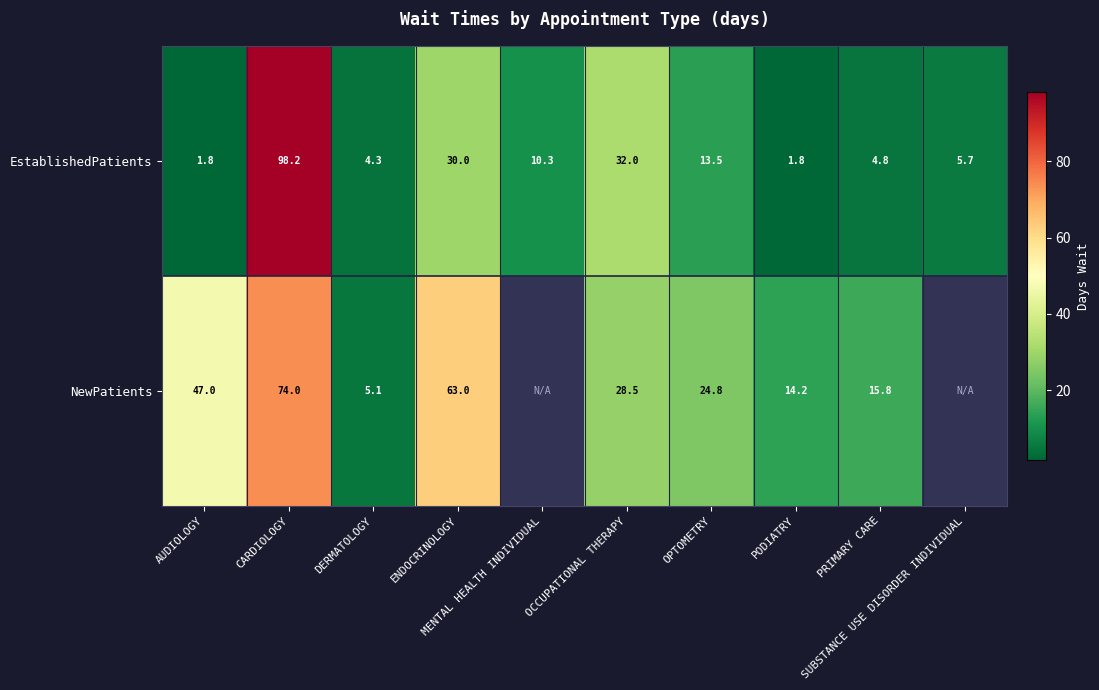

Which label corresponds to the smallest value in the chart?

AUDIOLOGY